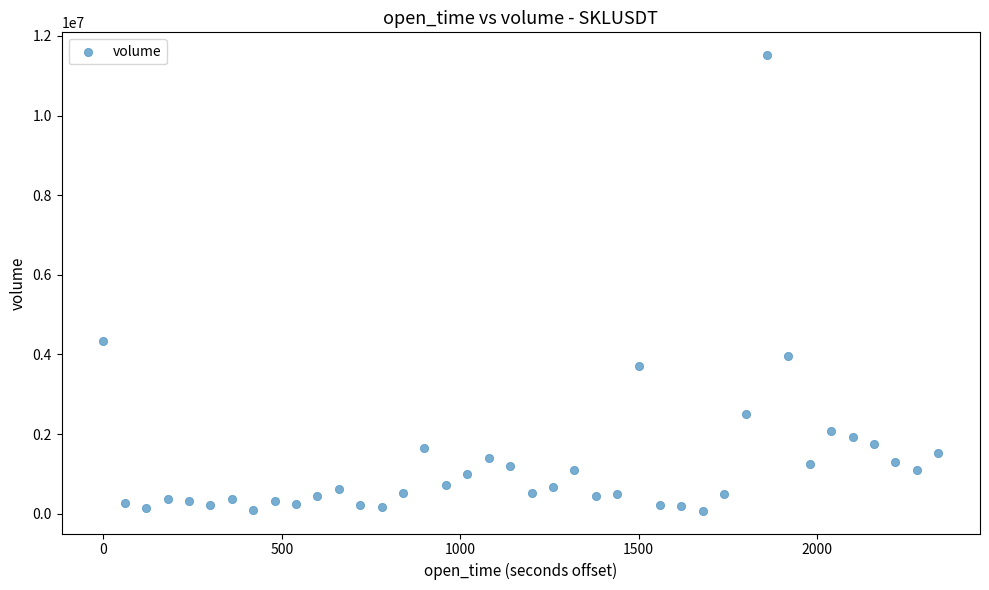

What Y value in the scatter plot is closest to 5795578?

4324990